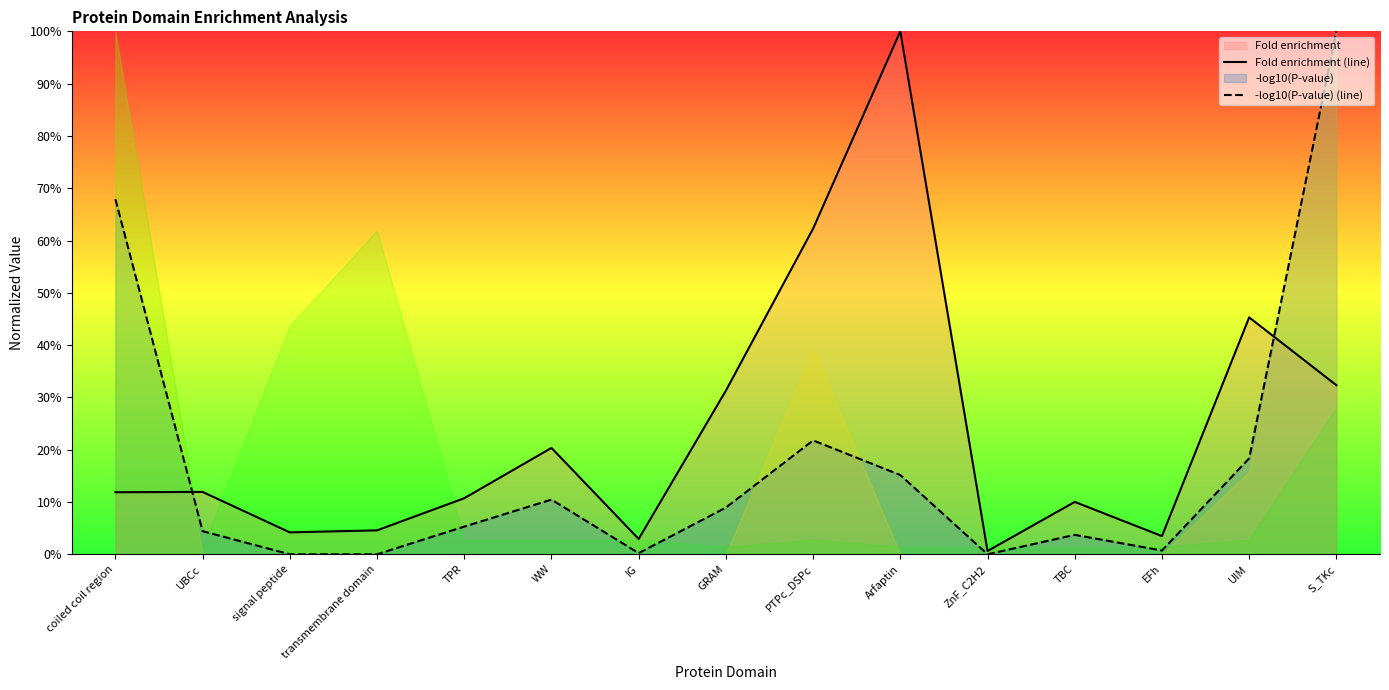

What is the label of the 15th point from the left?

S_TKc